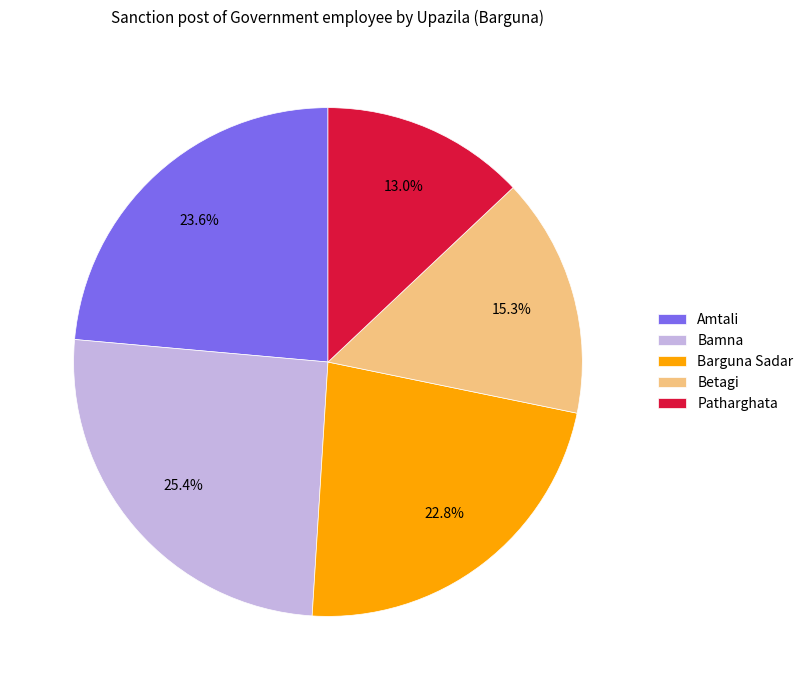

What is the ratio of the value at Patharghata to the value at Barguna Sadar?

0.6